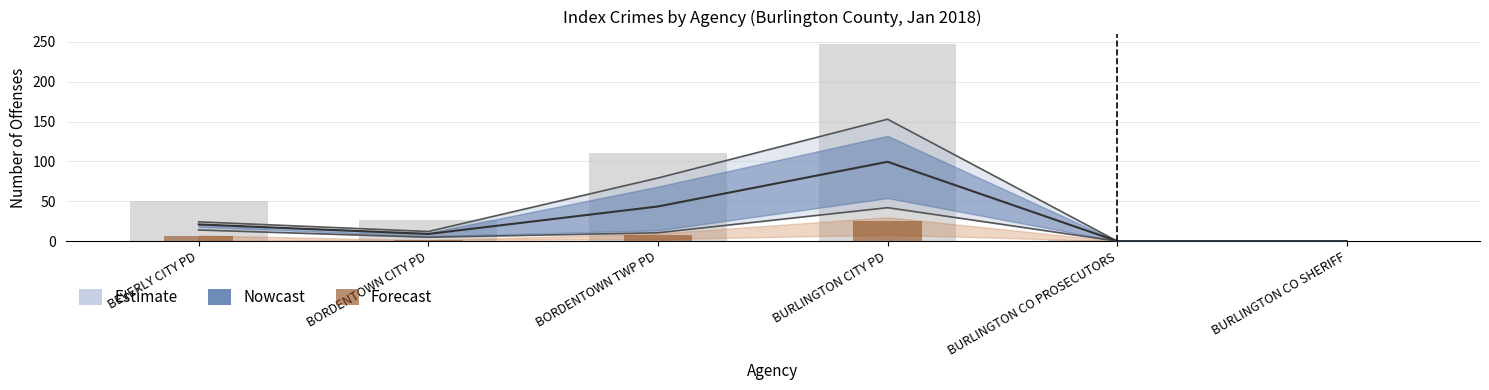

List the labels in order of Assault value, largest first.

BURLINGTON CITY PD, BORDENTOWN TWP PD, BEVERLY CITY PD, BORDENTOWN CITY PD, BURLINGTON CO PROSECUTORS, BURLINGTON CO SHERIFF